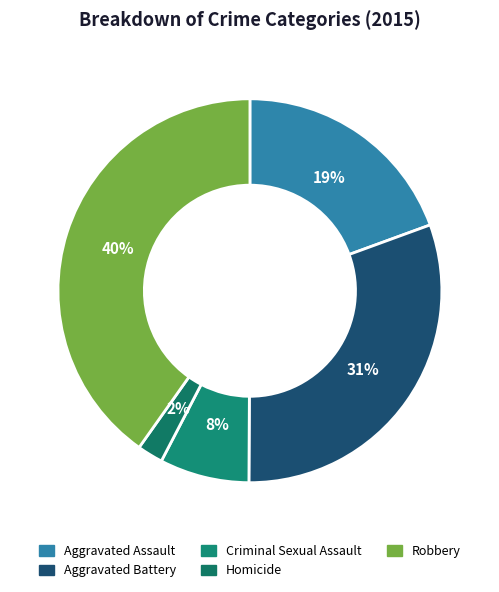

What is the total percentage of Aggravated Battery and Criminal Sexual Assault?

38.2%